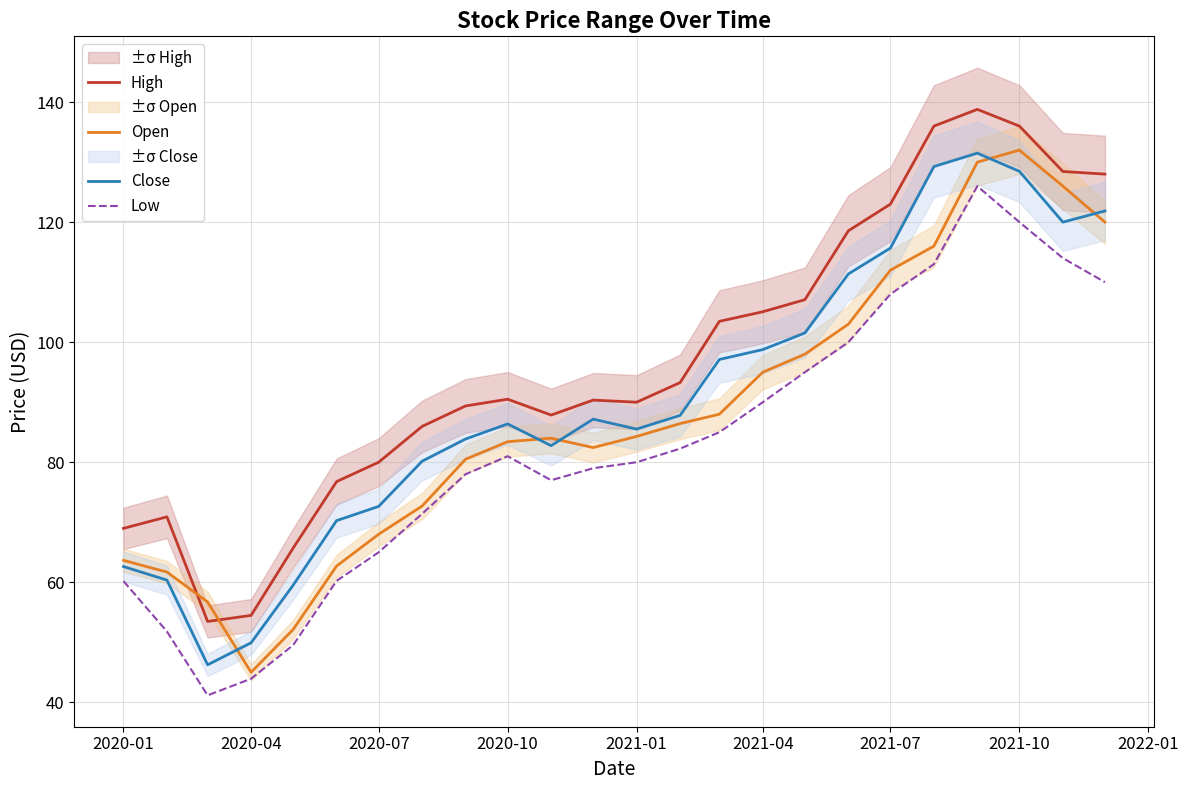

At how many categories does at least one series exceed 90?

13